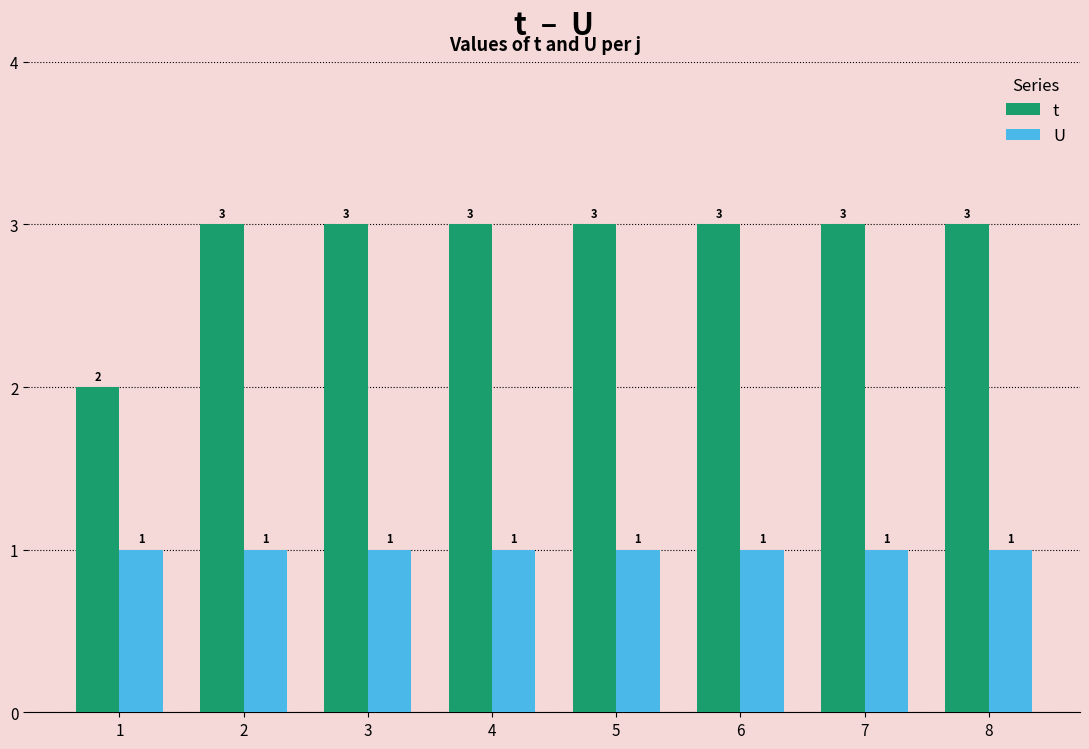

What is the spread (max minus min) of values at 5?

2